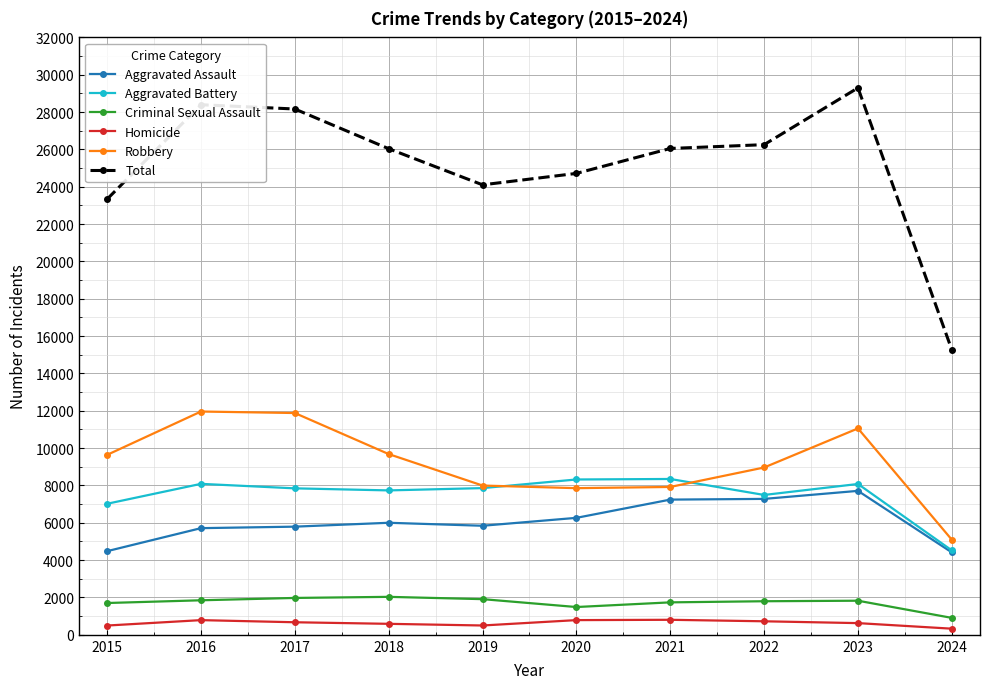

What is the value of the Homicide point at the 9th from the left?

626